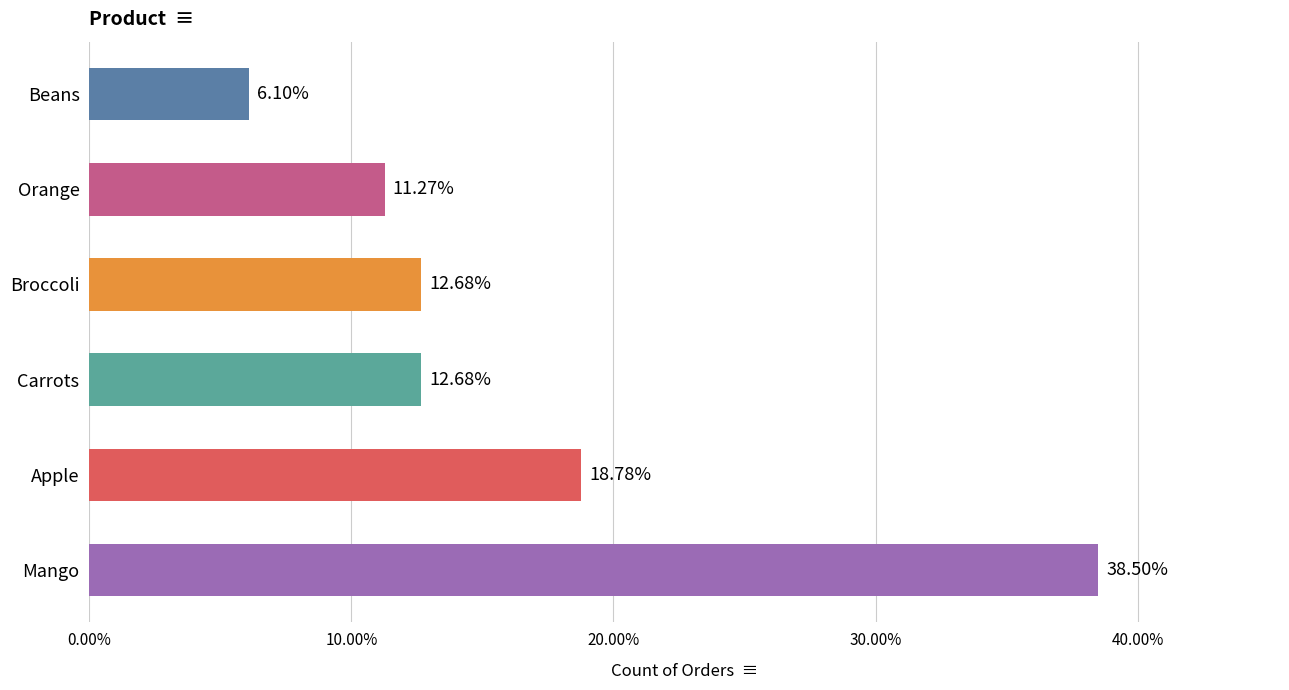

Between Orange and Apple, which is larger?

Apple